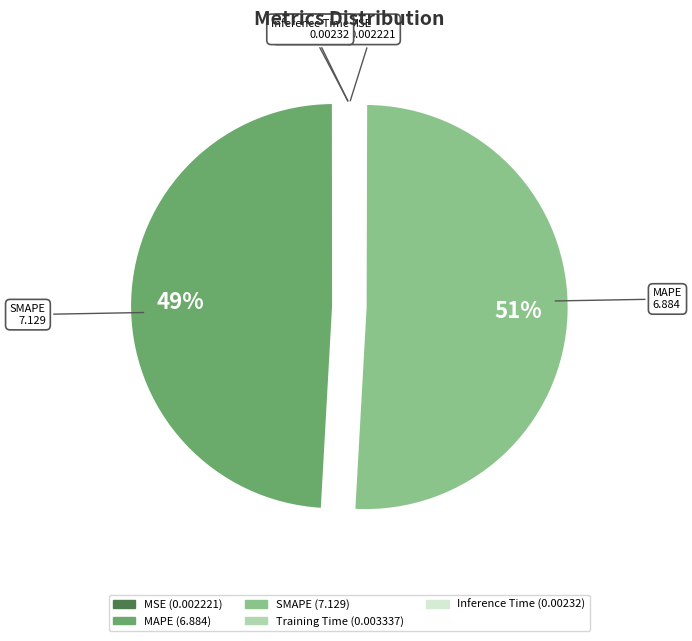

Which slice is the largest?

SMAPE